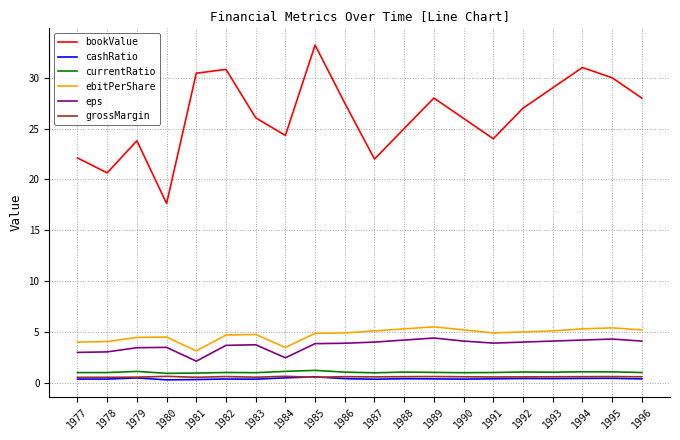

True or false: cashRatio and eps cross at least once.

False